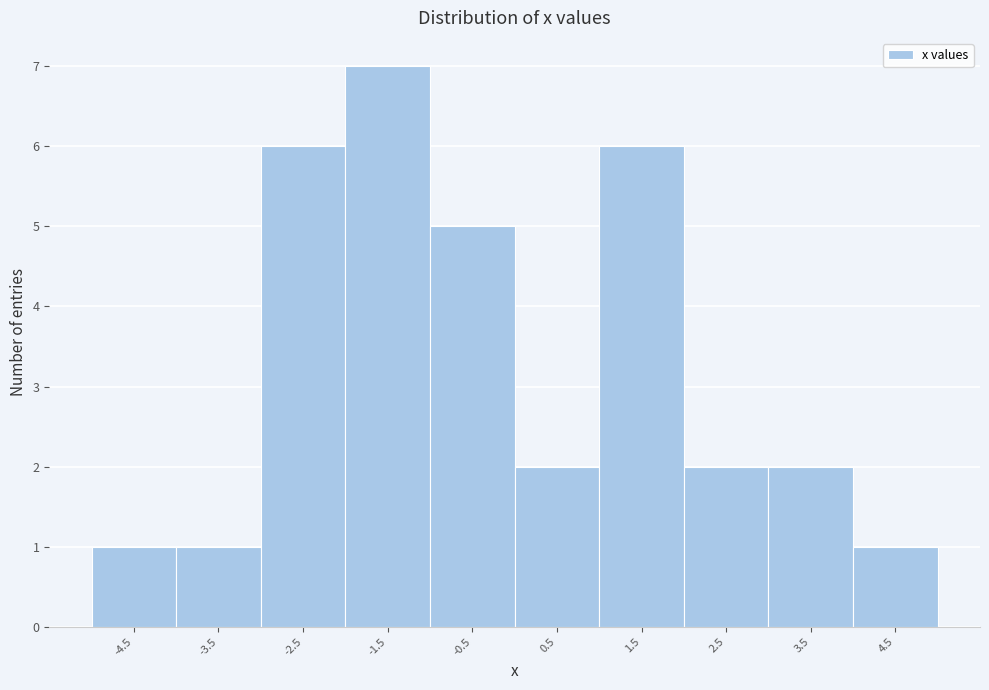

Reading right to left, transcribe all the data shown in this chart.

1	2	2	6	2	5	7	6	1	1